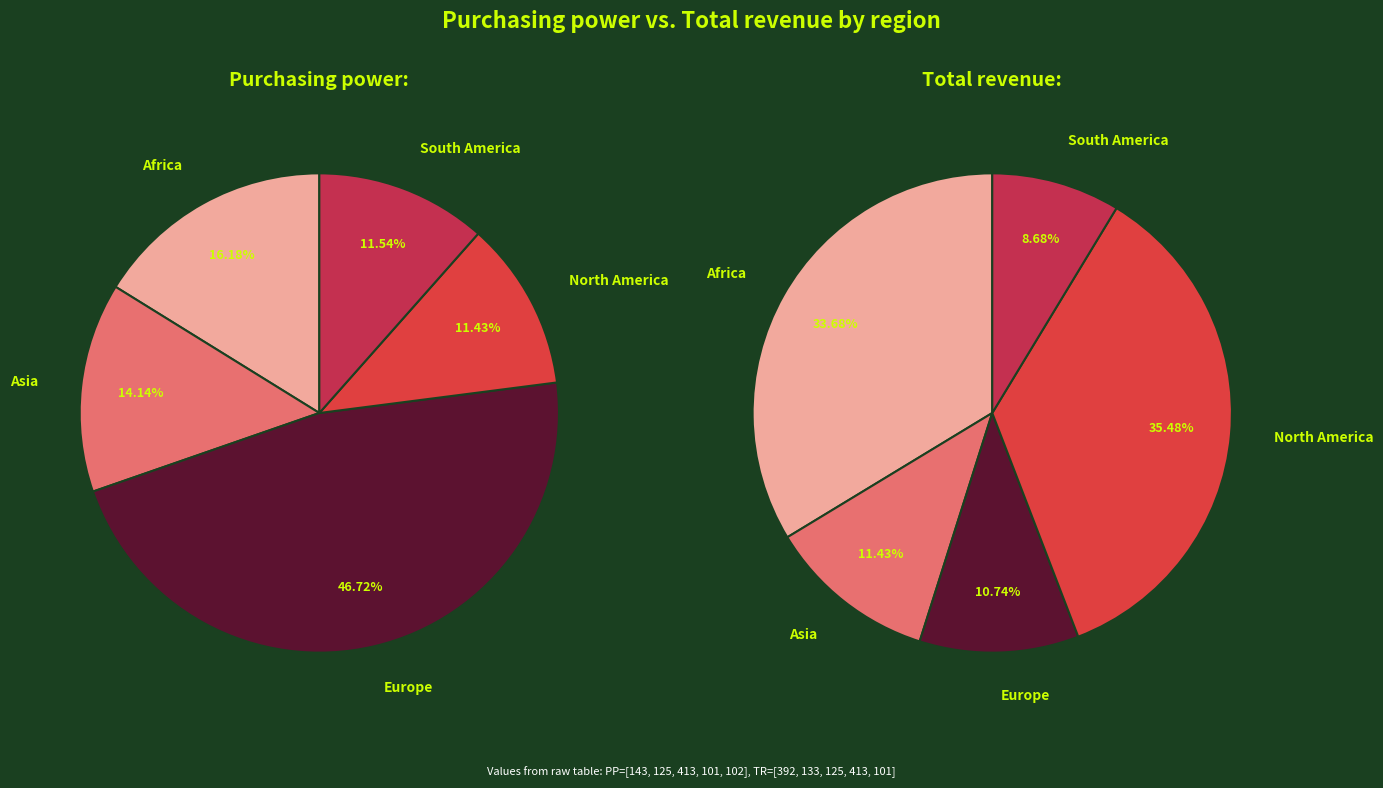

Does any single category account for the majority?

No